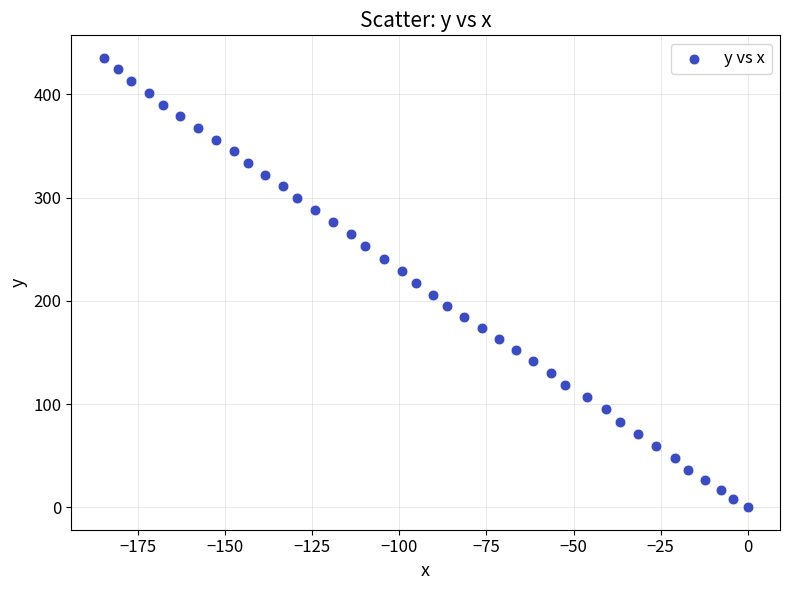

What is the range of X values (max minus min)?

184.8